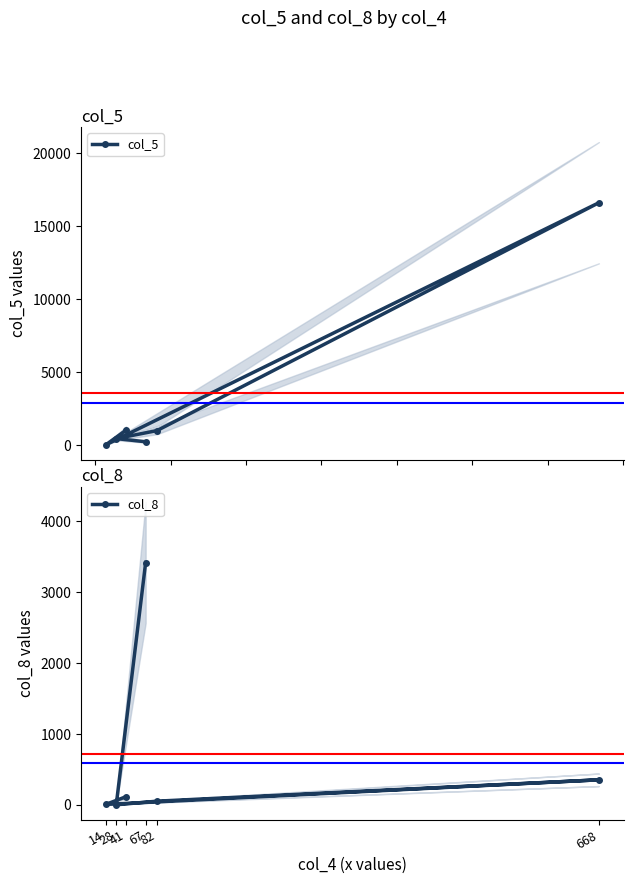

True or false: col_5 and col_8 intersect in this chart.

True